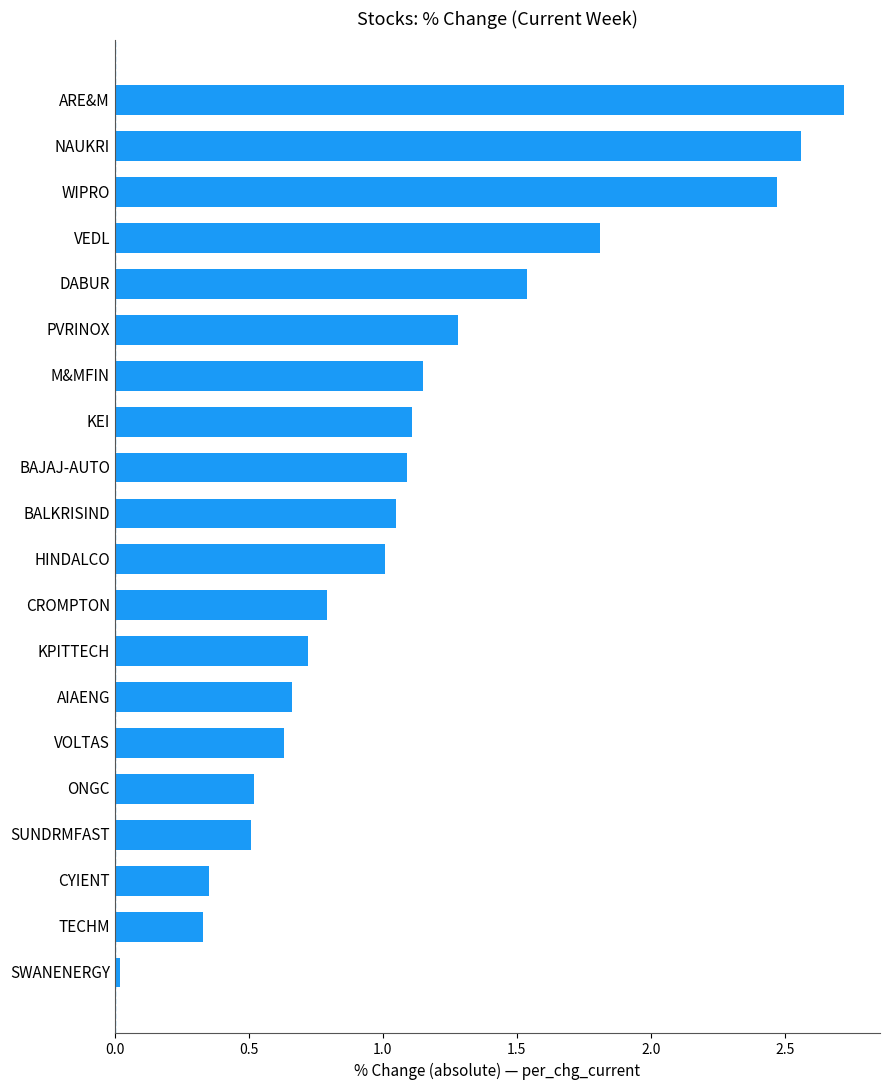

At which label is the value closest to 1?

HINDALCO